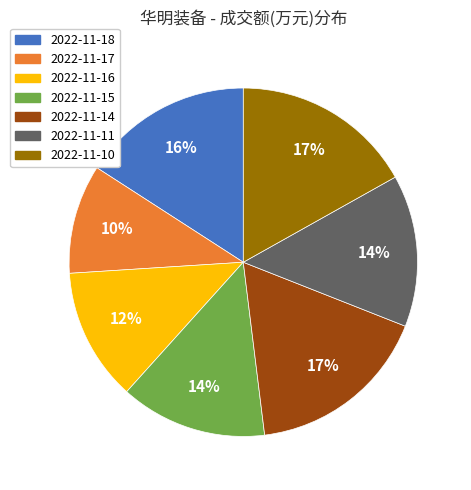

Is the sum of 2022-11-10 and 2022-11-18 greater than half?

No